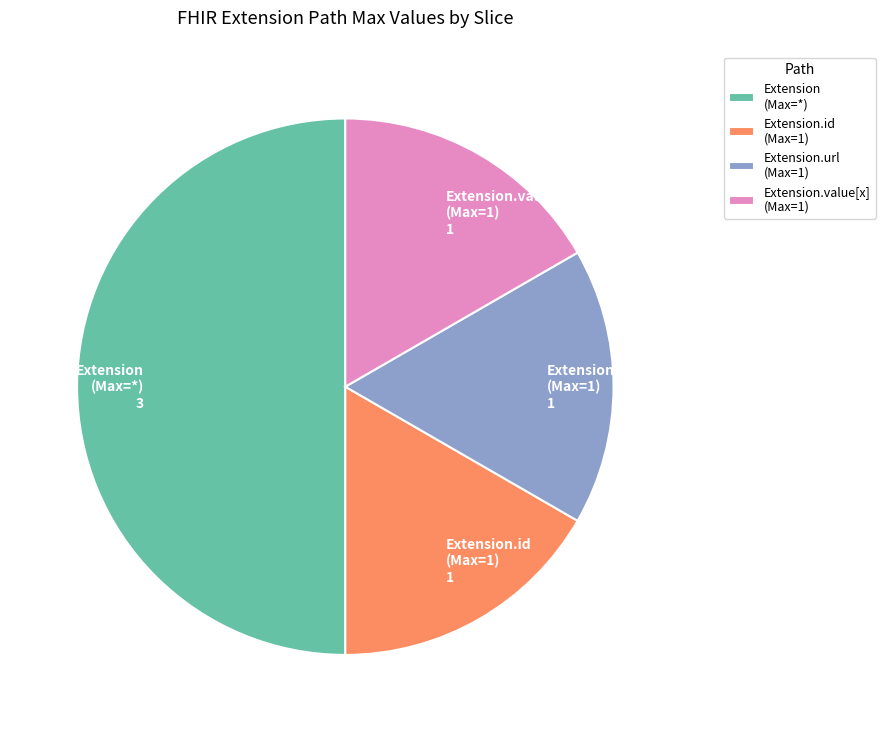

What is the largest slice in the pie chart?

Extension (Max=*)